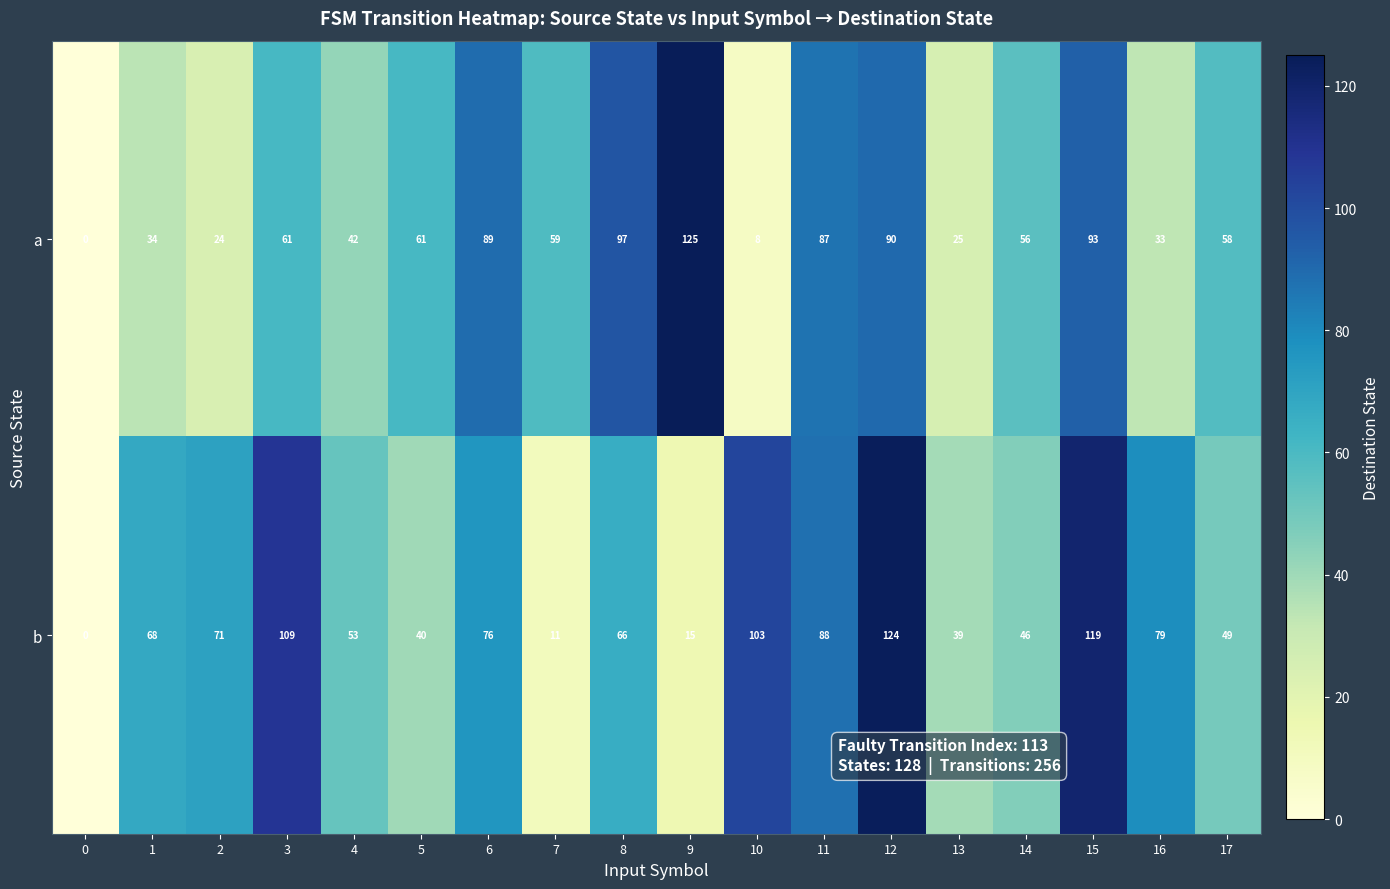

At which category does the chart reach its peak across all series?

9